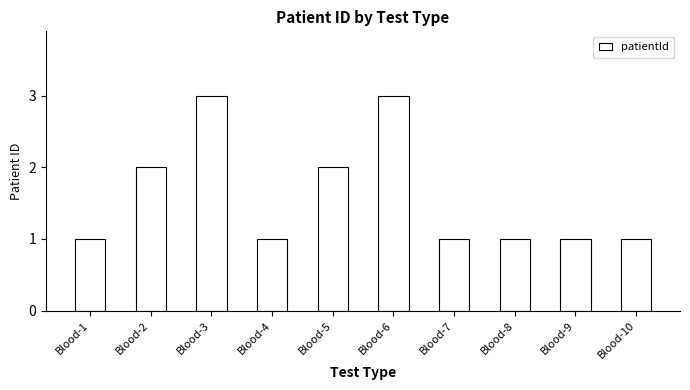

How many values are between 1 and 2?

8